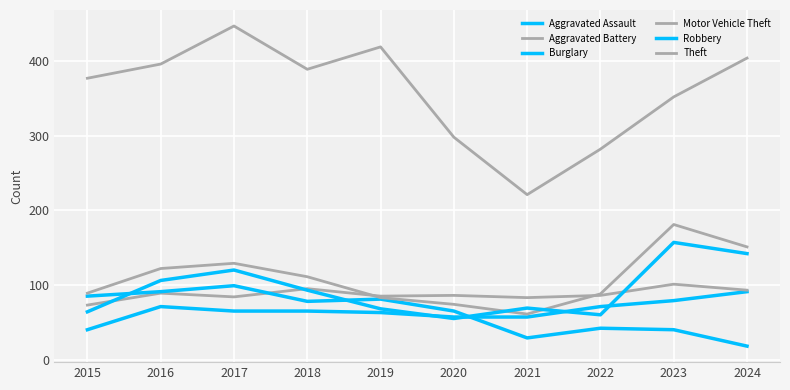

Does the chart display data point markers on the line(s)?

No